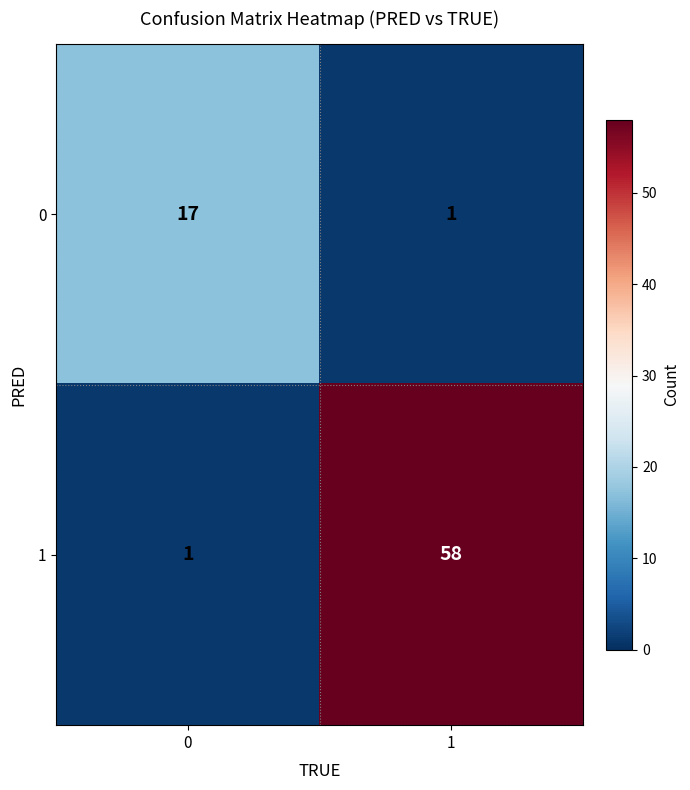

Count the number of data series in this chart.

2